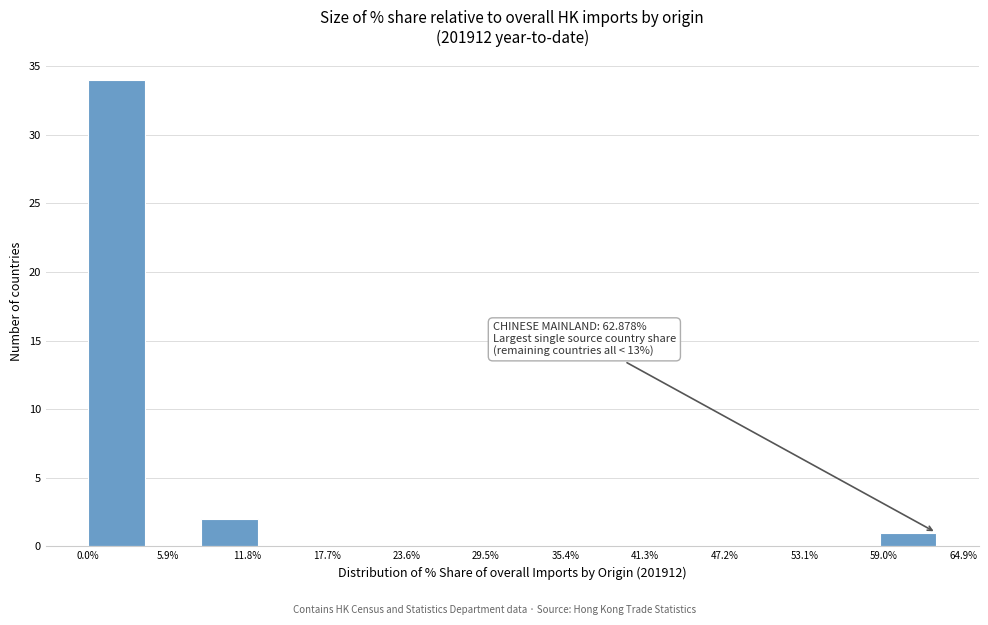

Which range on the x-axis has the tallest bar?

0 to 4